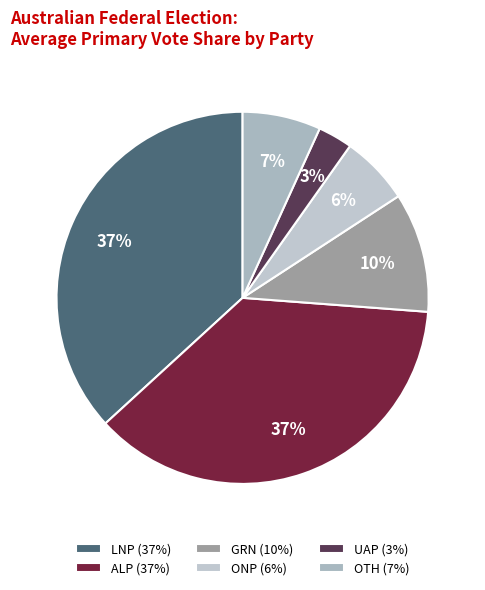

What percentage is the UAP slice, to the nearest percent?

3%